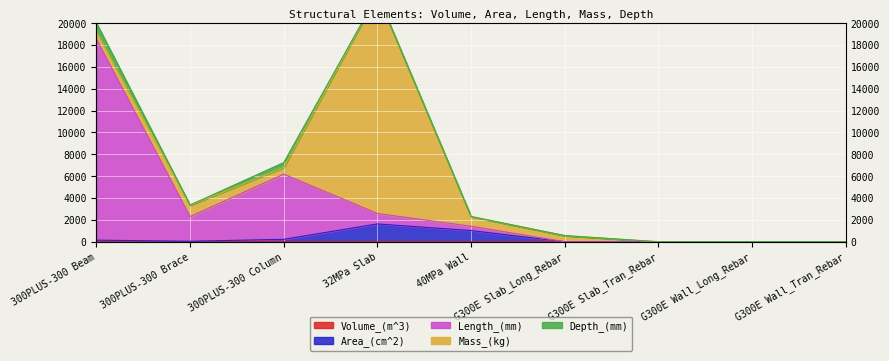

What is the difference between the second highest and minimum values in the Length_(mm) series?

6185.6